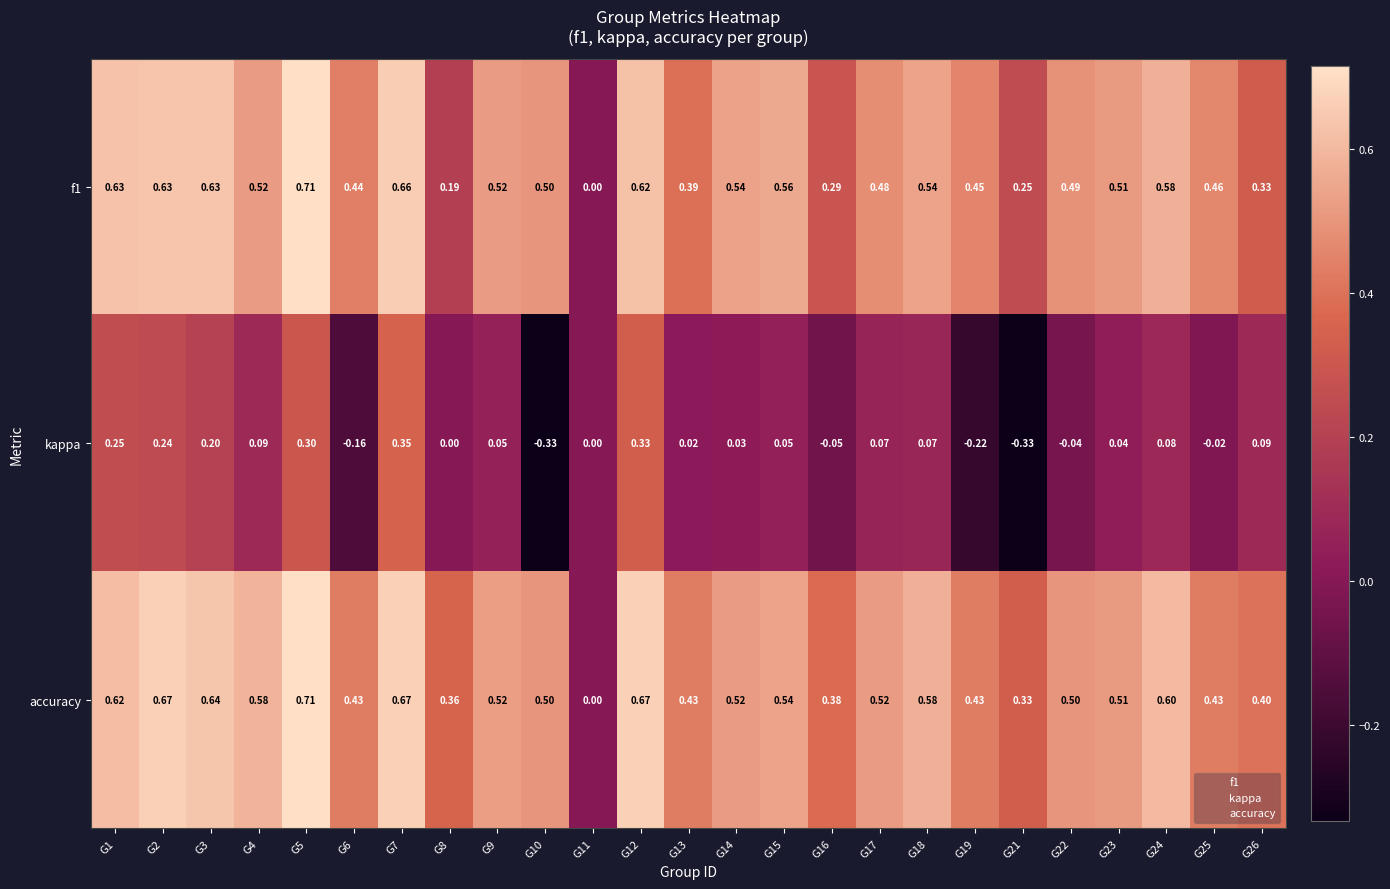

Which series changed the most between G6 and G9?

kappa